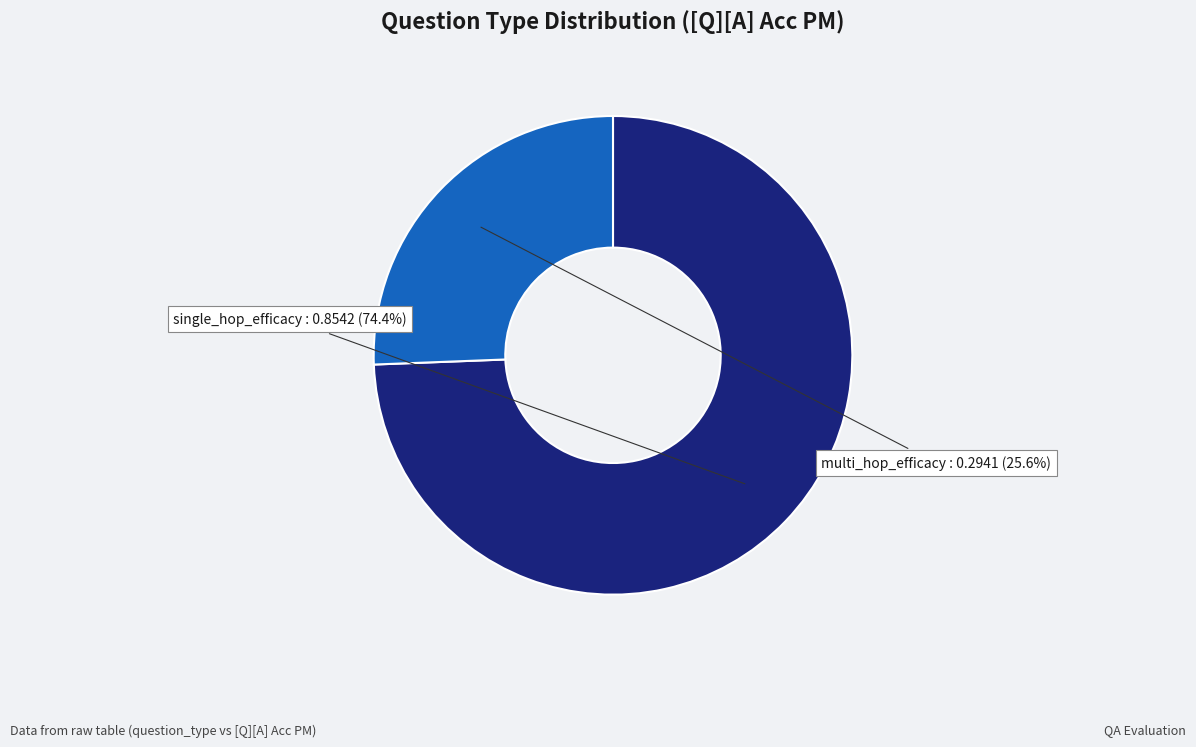

Does multi_hop_efficacy represent more than half of the total?

No